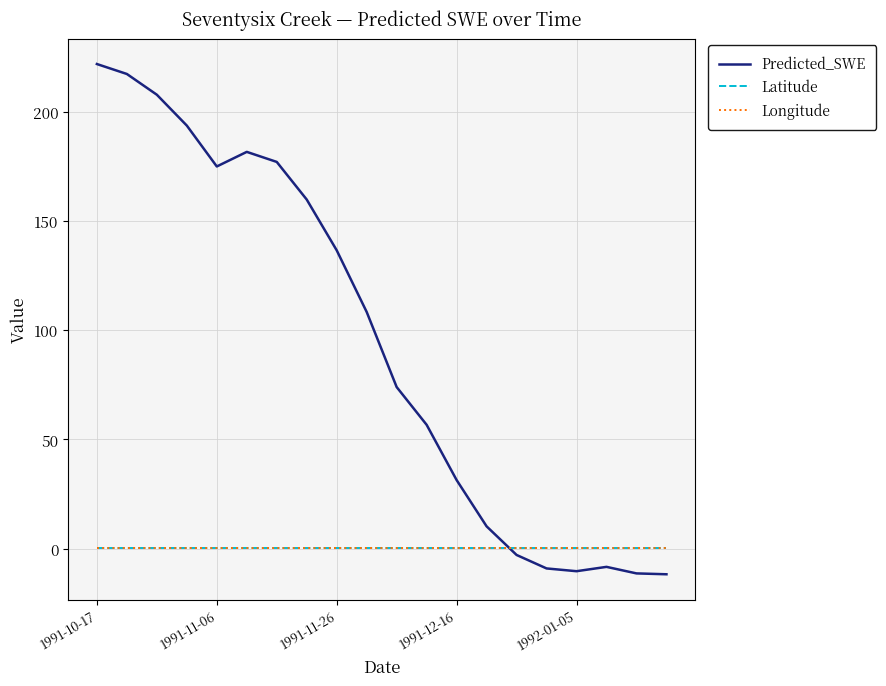

Which series ends up on top after the final intersection of Predicted_SWE and Longitude?

Longitude